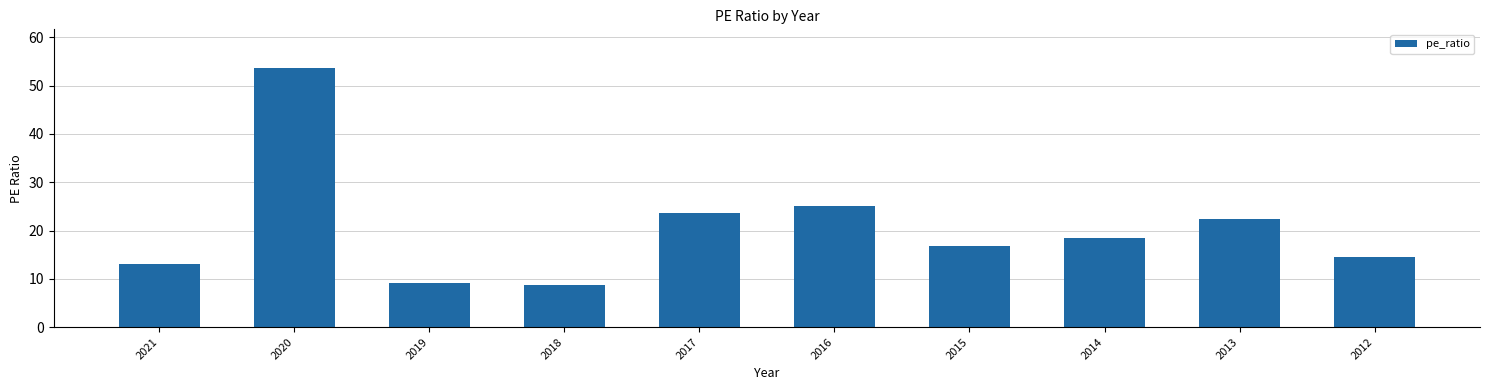

The value at 2019 is 9.1. True or false?

True